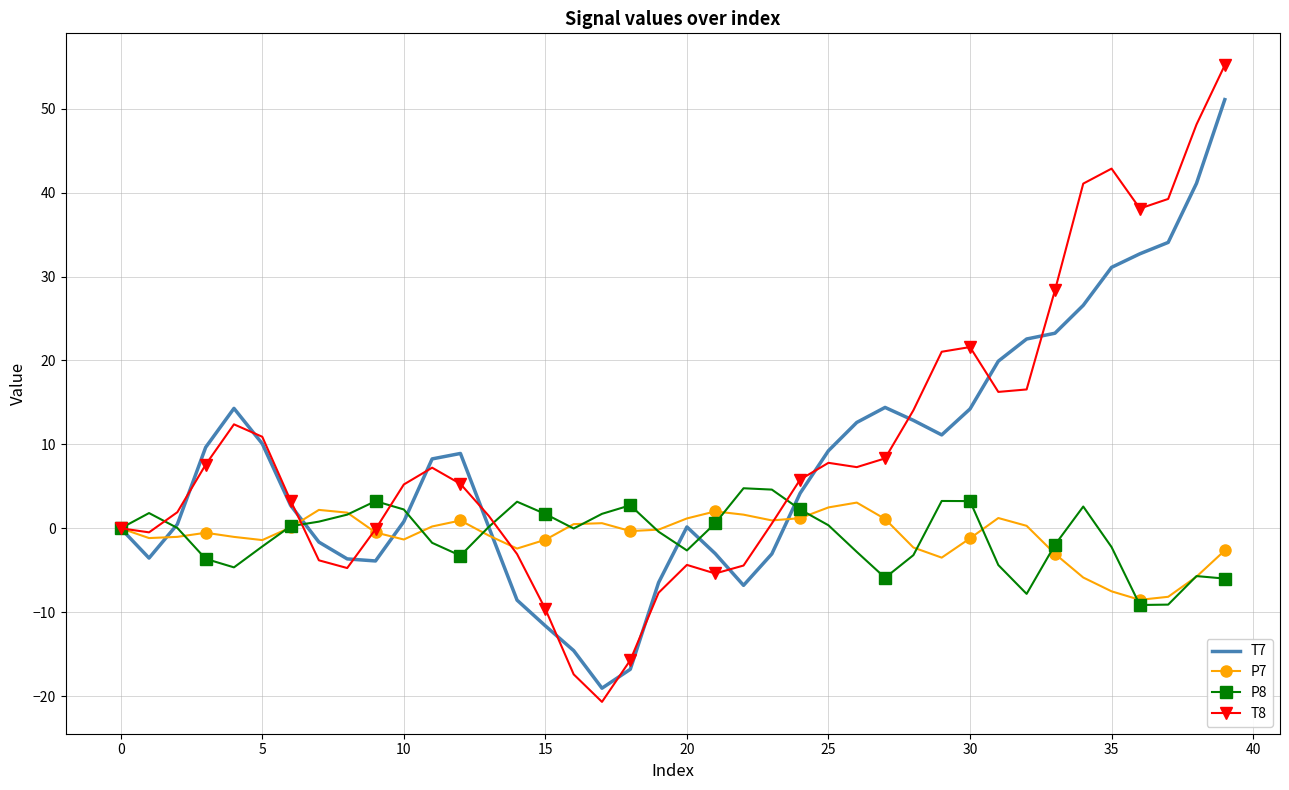

What is the smallest value displayed?

-20.7